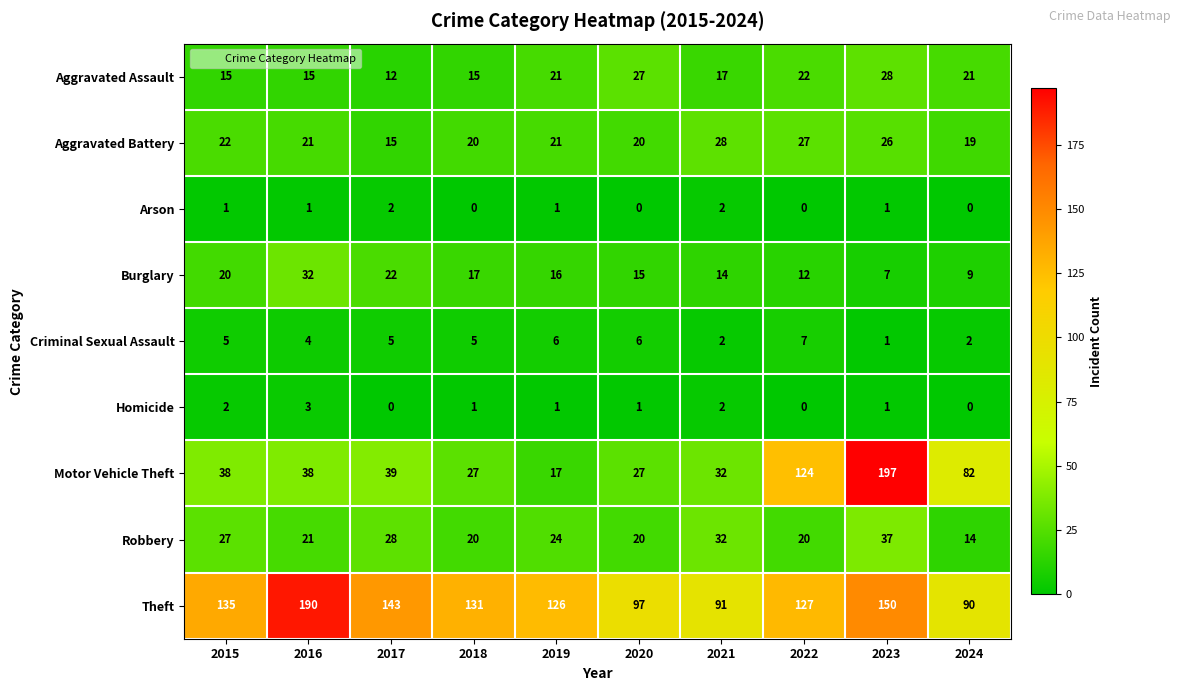

What is the minimum value for Aggravated Assault?

12